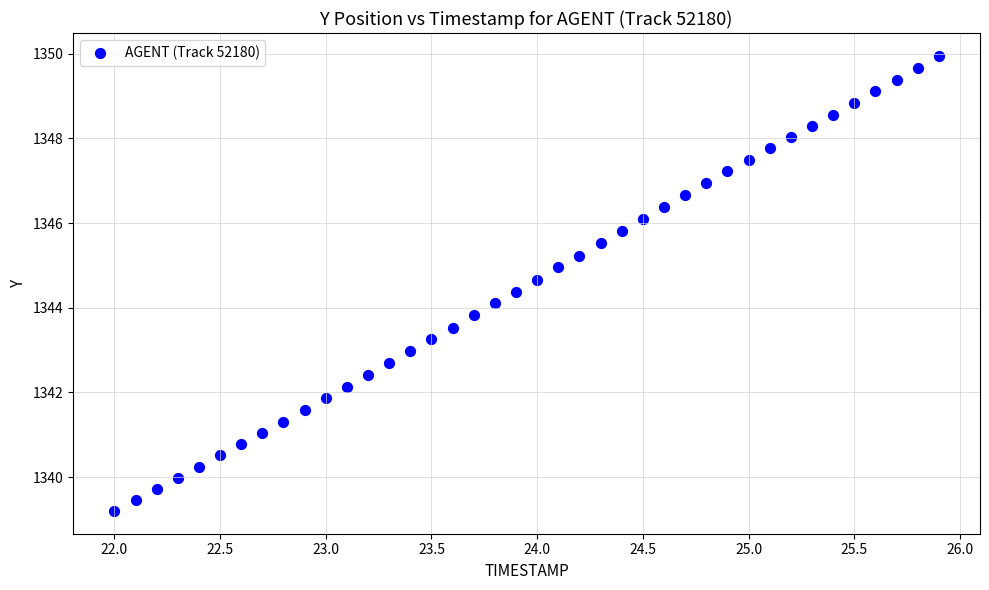

What is the range of X values (max minus min)?

3.9